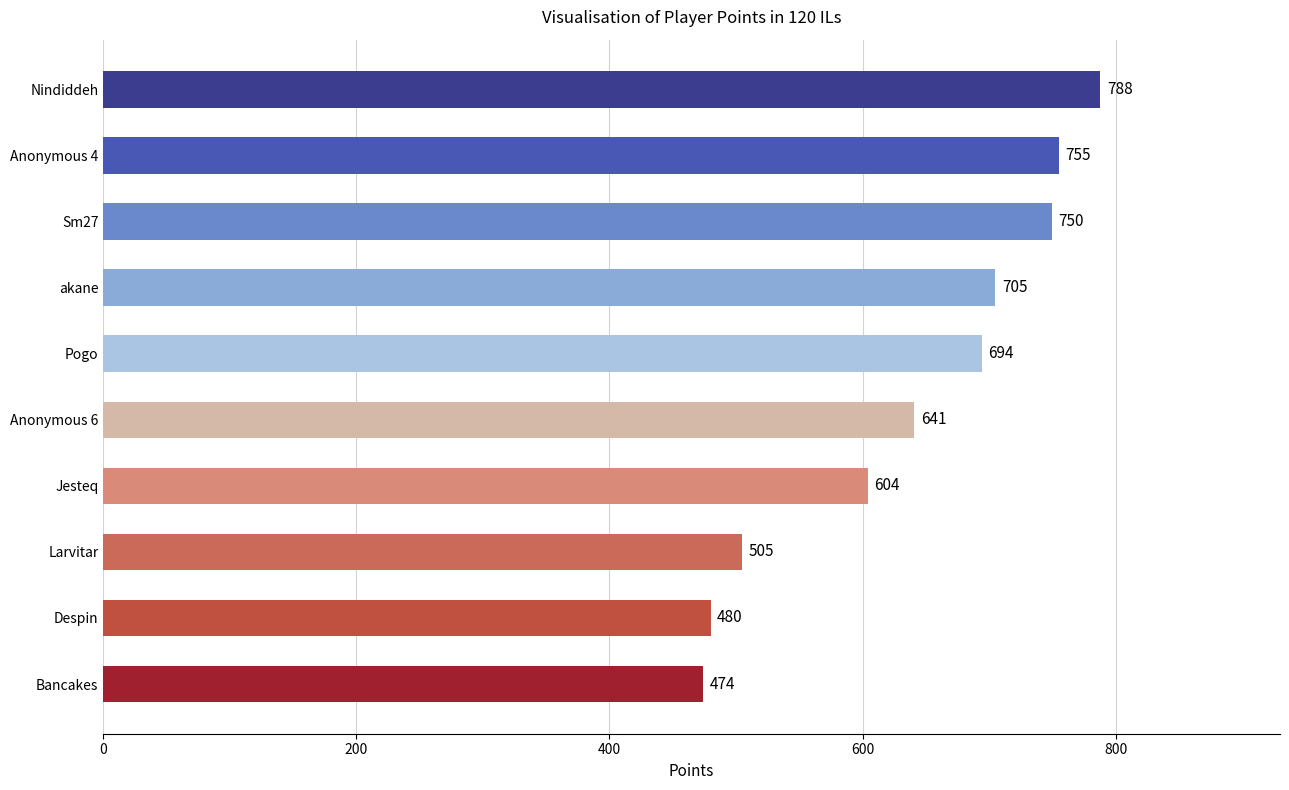

How many distinct data groups are displayed?

1